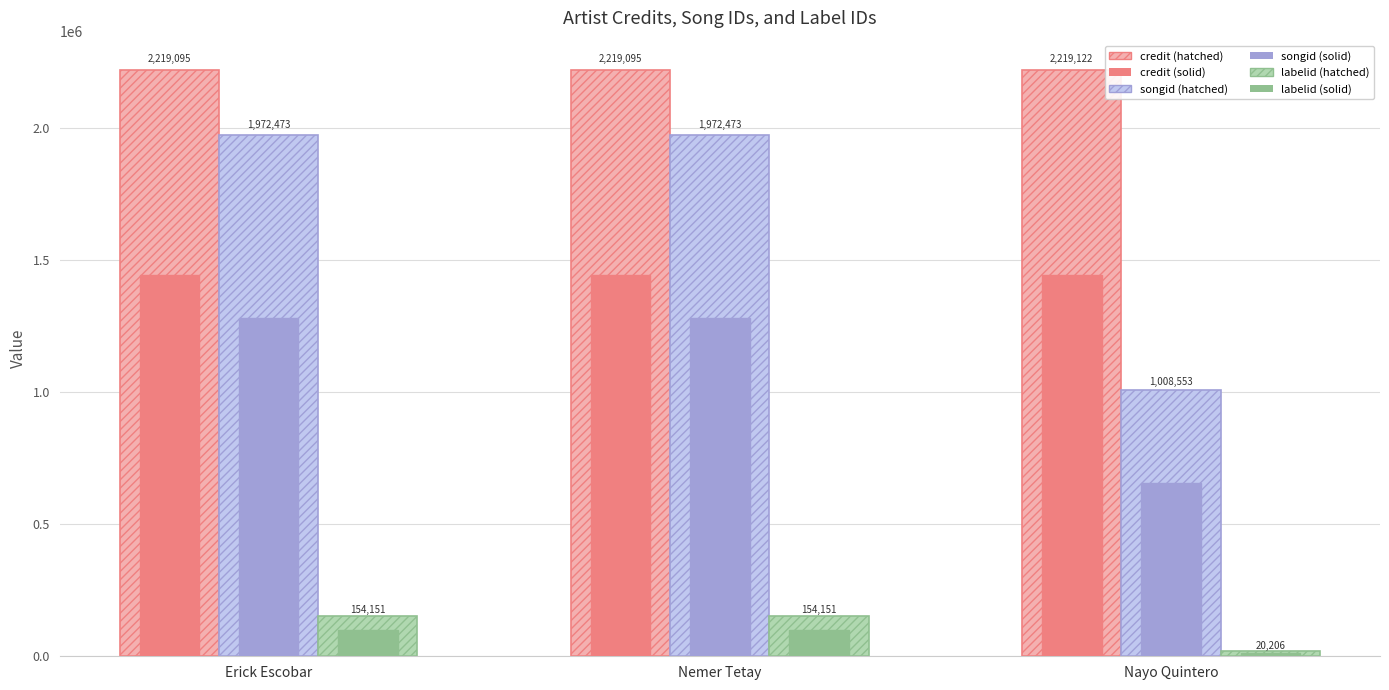

Which category has the highest value across all series?

Nayo Quintero